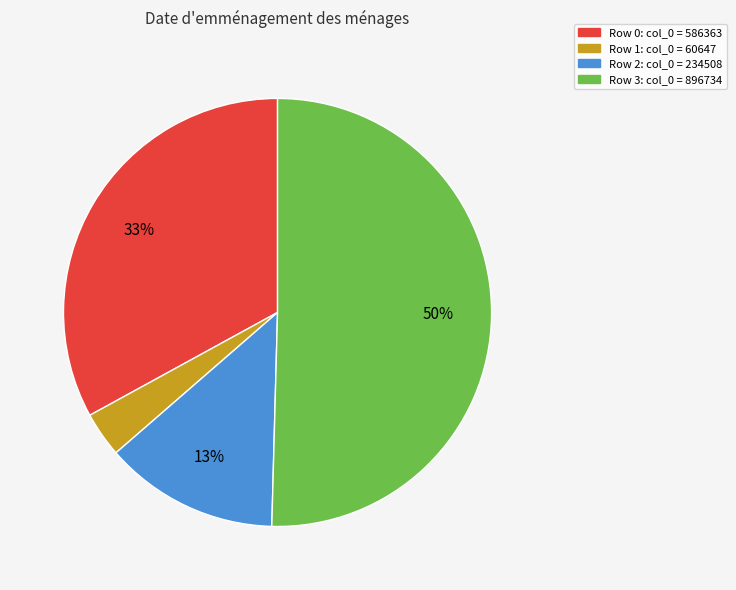

How many segments does this pie chart have?

4